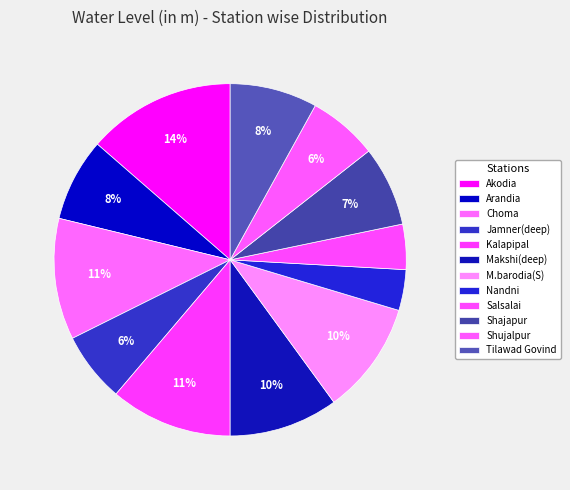

The Tilawad Govind slice represents 3% of the pie. True or false?

False